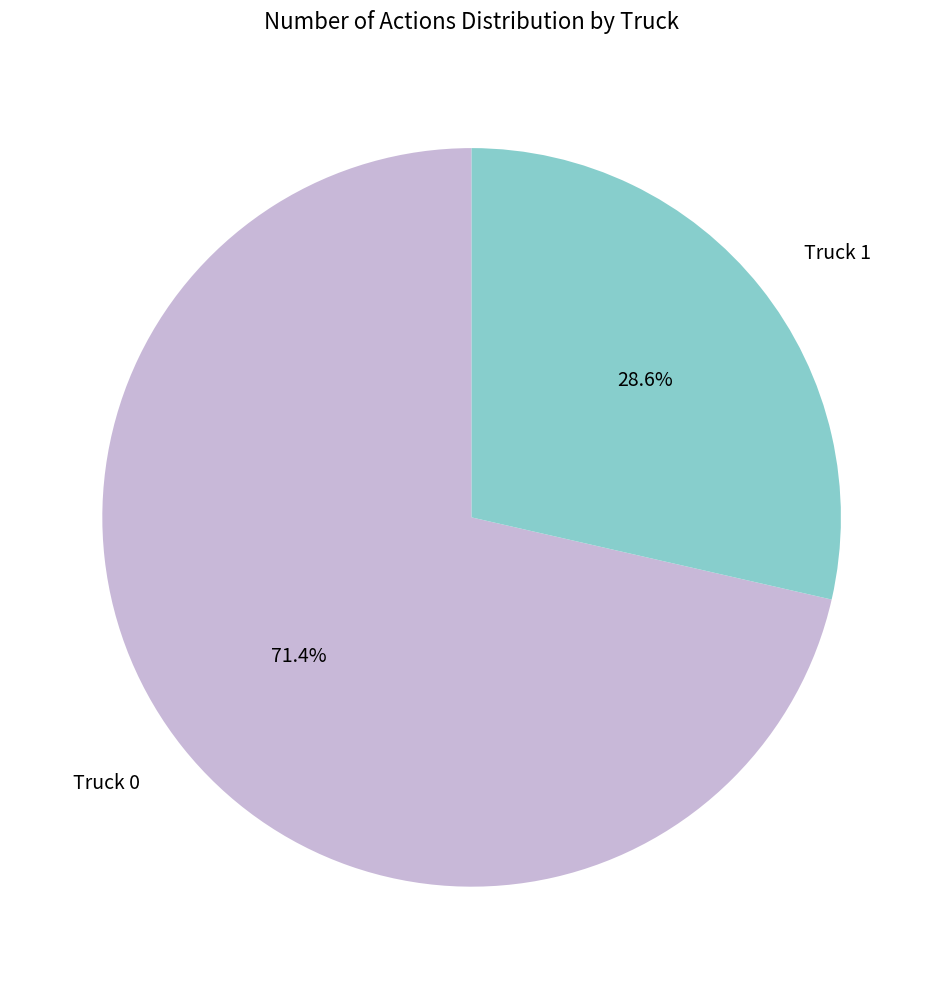

To the nearest percent, what percentage of the pie is Truck 0?

71%